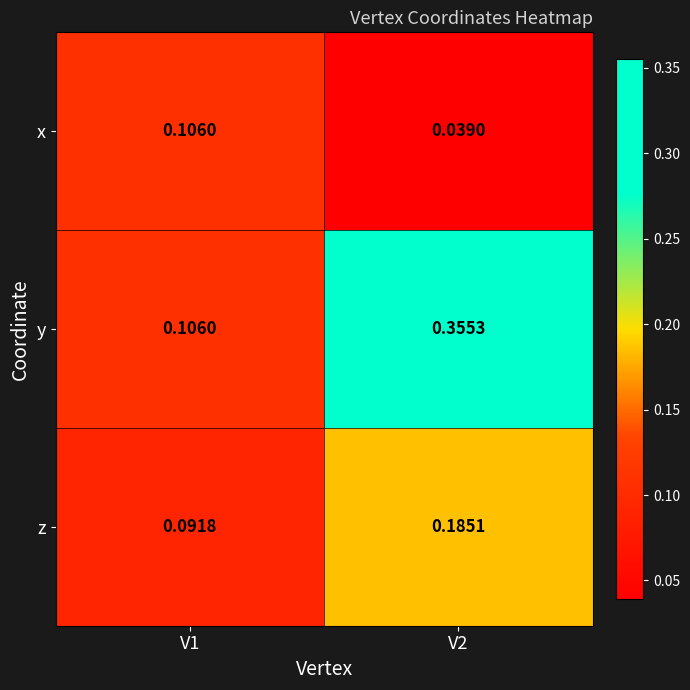

At how many categories does at least one series exceed 0?

2